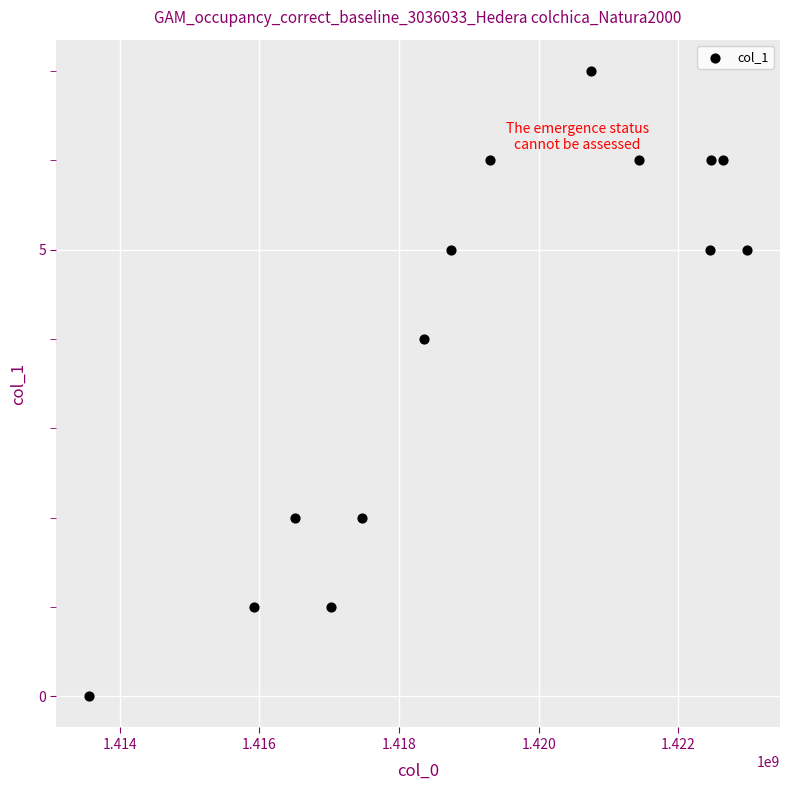

What is the range of X values (max minus min)?

9421638